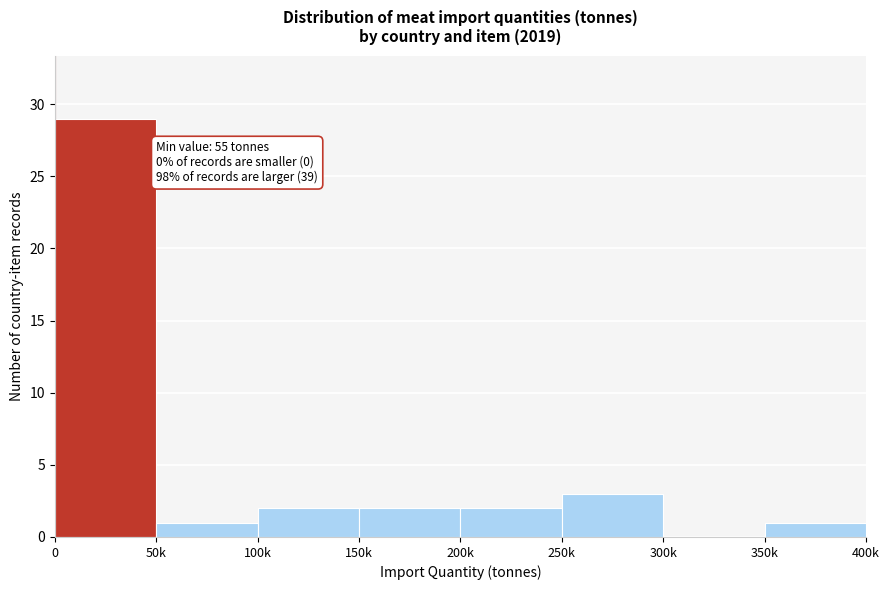

Reading right to left, transcribe all the data shown in this chart.

350k=1	300k=0	250k=3	200k=2	150k=2	100k=2	50k=1	0=29